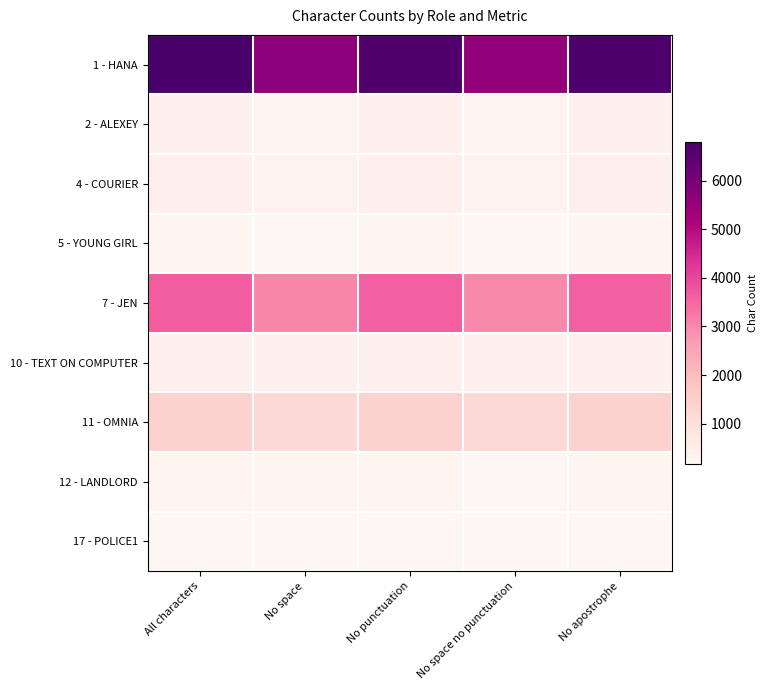

Reading left to right, transcribe all the data shown in this chart.

1 - HANA: All characters=6789	No space=5694	No punctuation=6673	No space no punctuation=5578	No apostrophe=6697
2 - ALEXEY: All characters=410	No space=349	No punctuation=402	No space no punctuation=341	No apostrophe=404
4 - COURIER: All characters=454	No space=379	No punctuation=445	No space no punctuation=370	No apostrophe=442
5 - YOUNG GIRL: All characters=238	No space=200	No punctuation=228	No space no punctuation=190	No apostrophe=232
7 - JEN: All characters=3645	No space=3030	No punctuation=3597	No space no punctuation=2982	No apostrophe=3599
10 - TEXT ON COMPUTER: All characters=430	No space=385	No punctuation=428	No space no punctuation=383	No apostrophe=430
11 - OMNIA: All characters=1431	No space=1218	No punctuation=1424	No space no punctuation=1211	No apostrophe=1430
12 - LANDLORD: All characters=273	No space=229	No punctuation=268	No space no punctuation=224	No apostrophe=268
17 - POLICE1: All characters=210	No space=176	No punctuation=207	No space no punctuation=173	No apostrophe=204